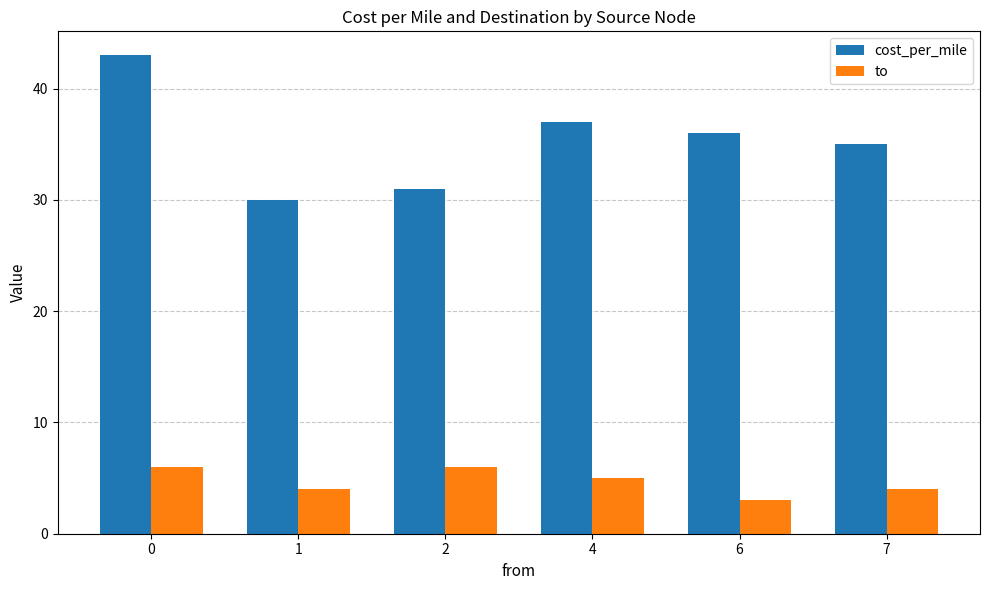

How many bars are there in each group?

2